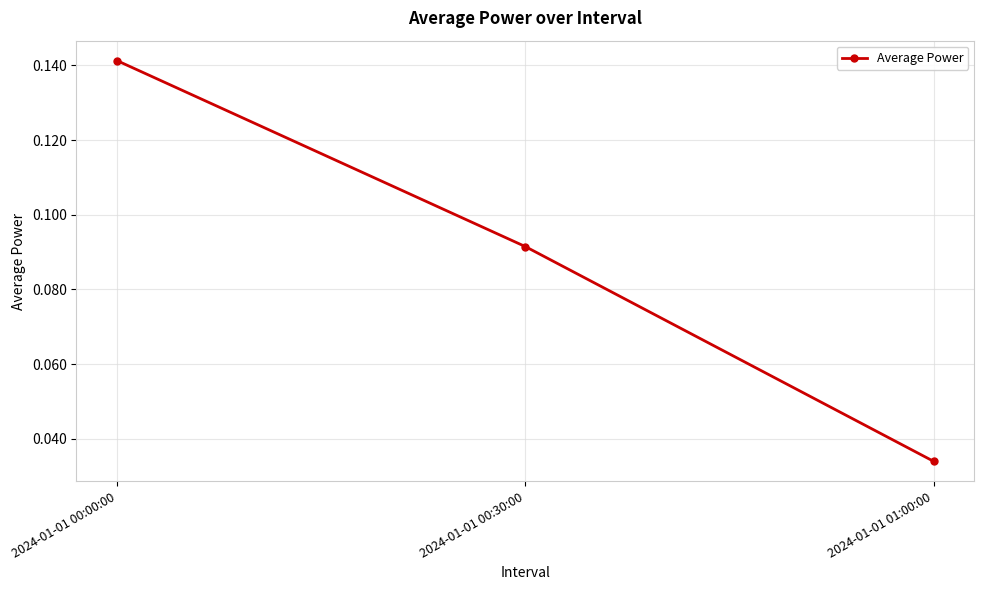

What is the label of the 2nd point from the left?

2024-01-01 00:30:00